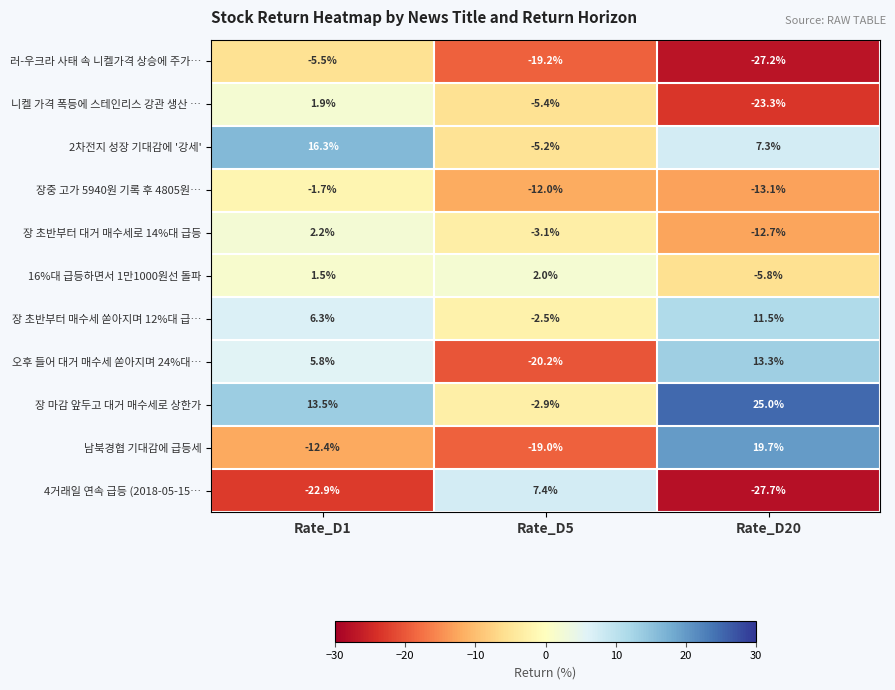

What is the total value across all series at Rate_D1?

5.0